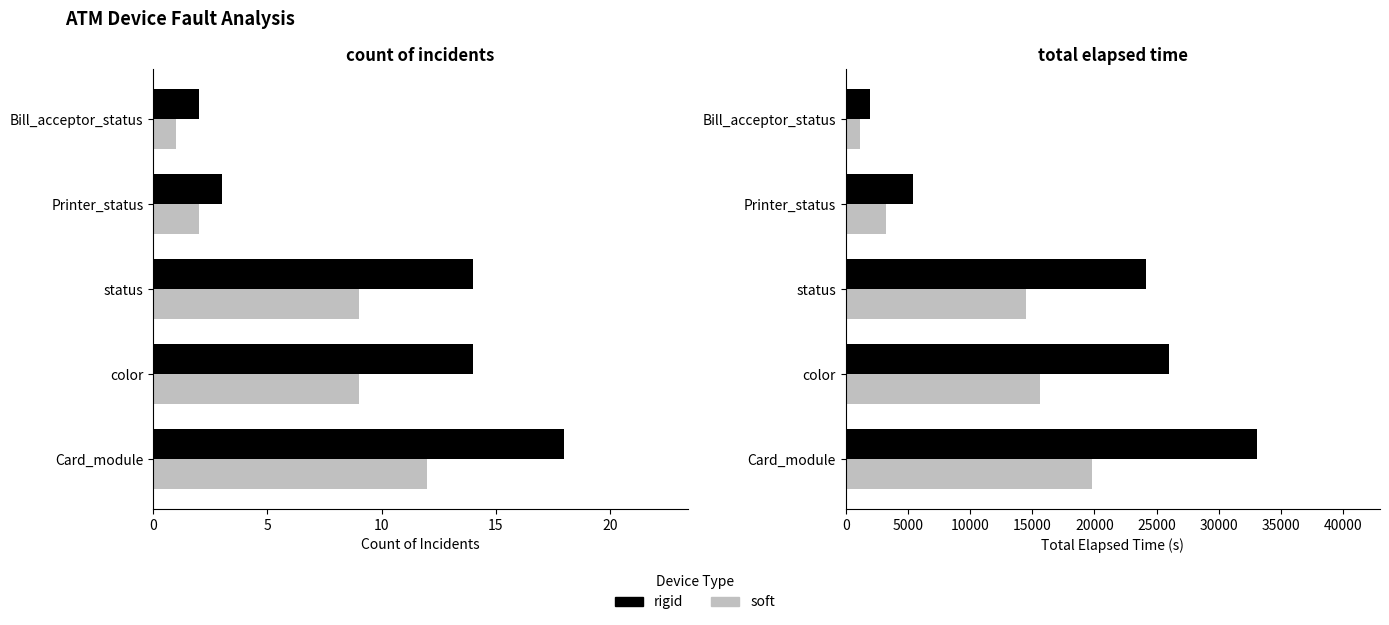

The value of sum elapsed (soft) at 0 is 19836. True or false?

True